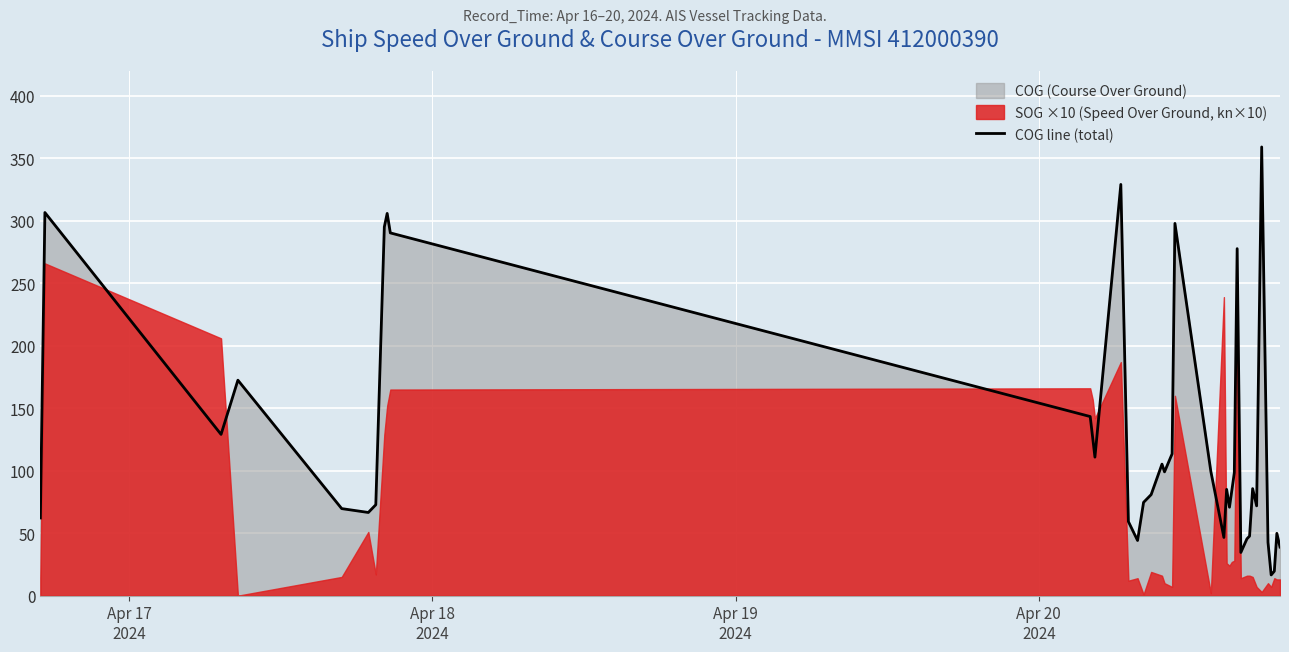

What is the smallest value displayed?

16.6